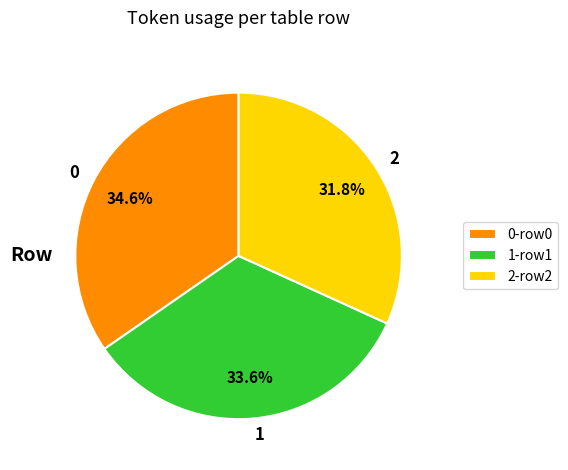

To the nearest percent, what is the average slice percentage?

33%